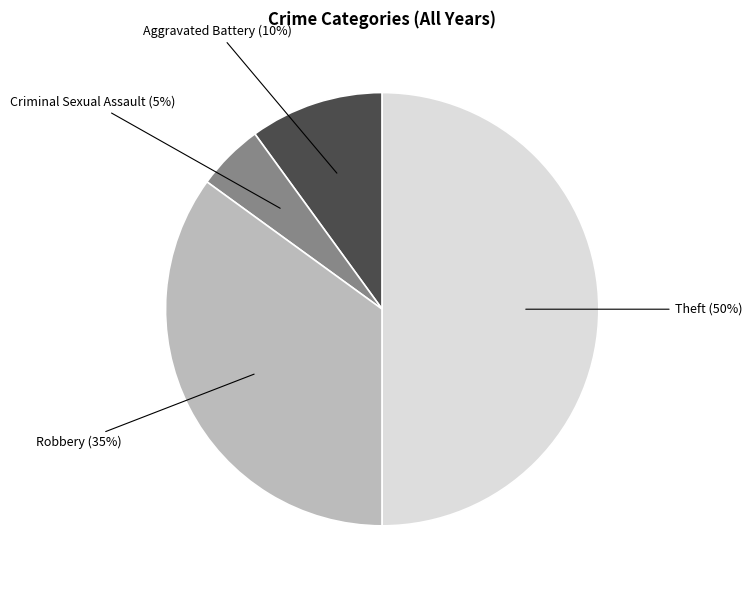

To the nearest percent, what is the difference between the Robbery and Criminal Sexual Assault slice percentages?

30%